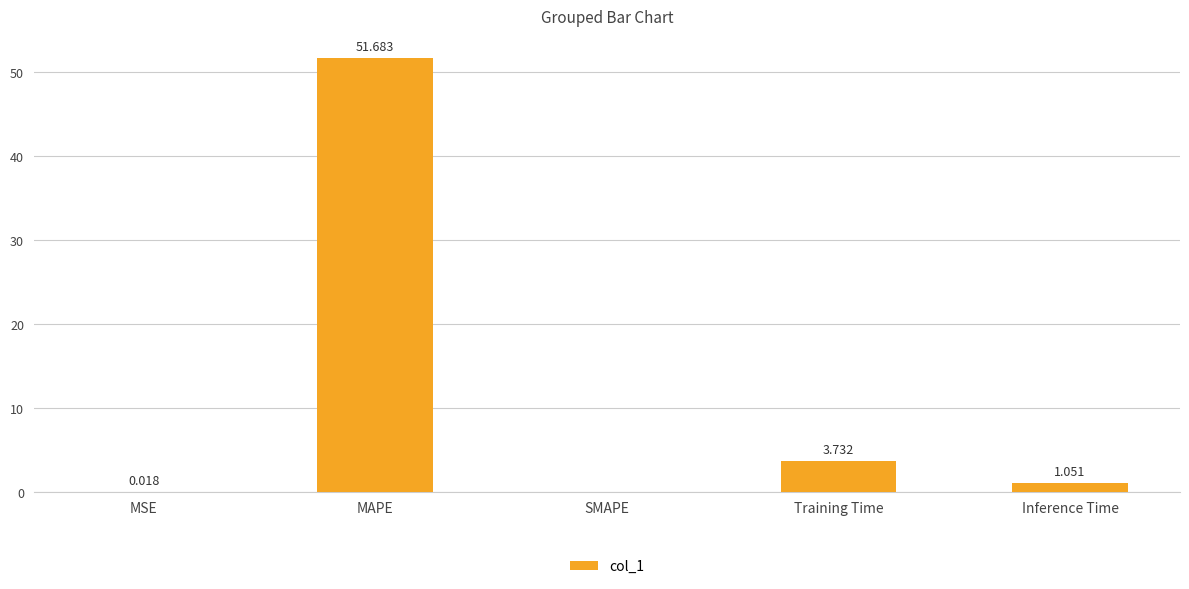

Which label corresponds to the largest value in the chart?

MAPE